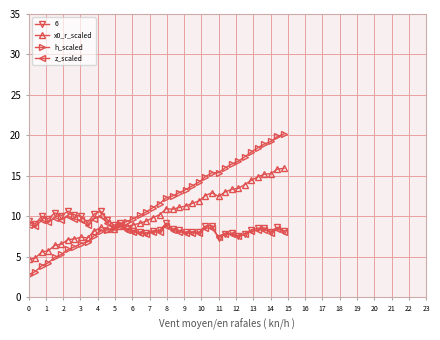

How many intersections are there between x0_r_scaled and z_scaled?

1